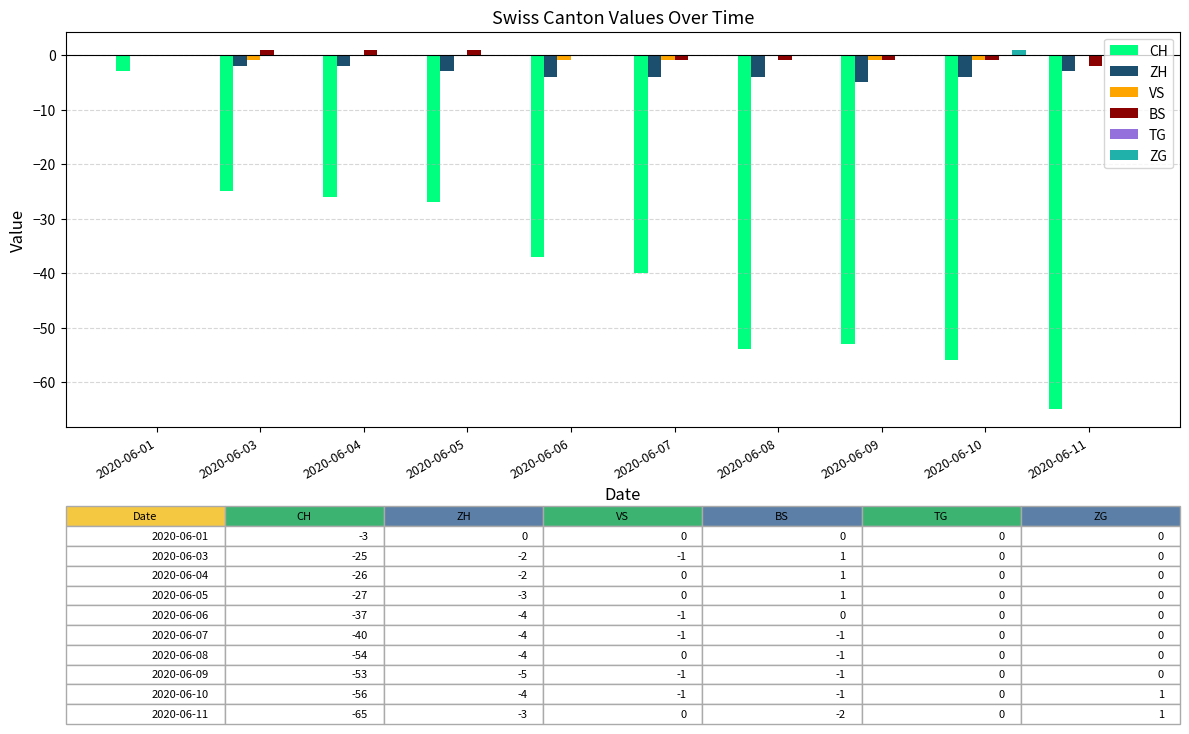

Between 2020-06-01 and 2020-06-09, which series saw the biggest shift?

CH